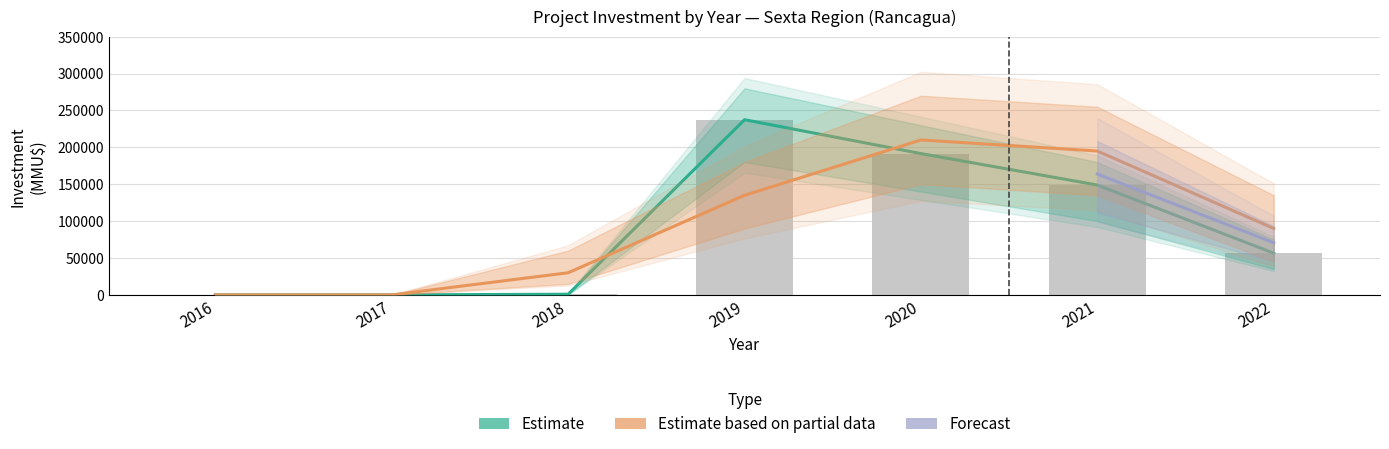

Where does the Count series first go above 90000?

2019